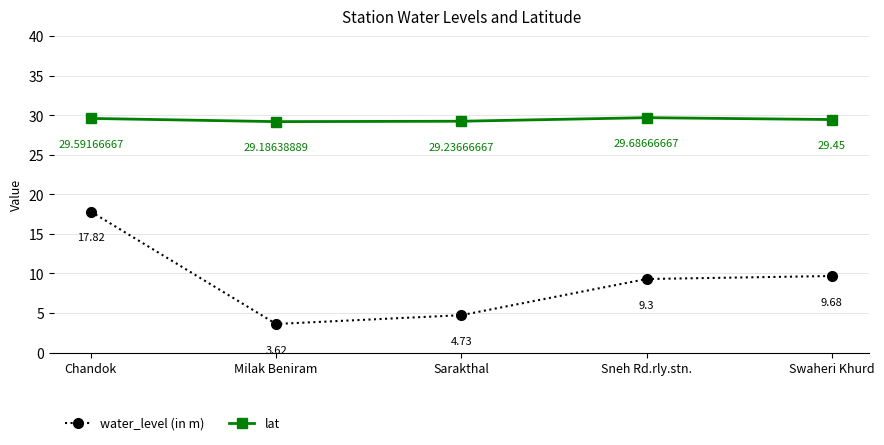

Which series has the largest total across all categories?

lat